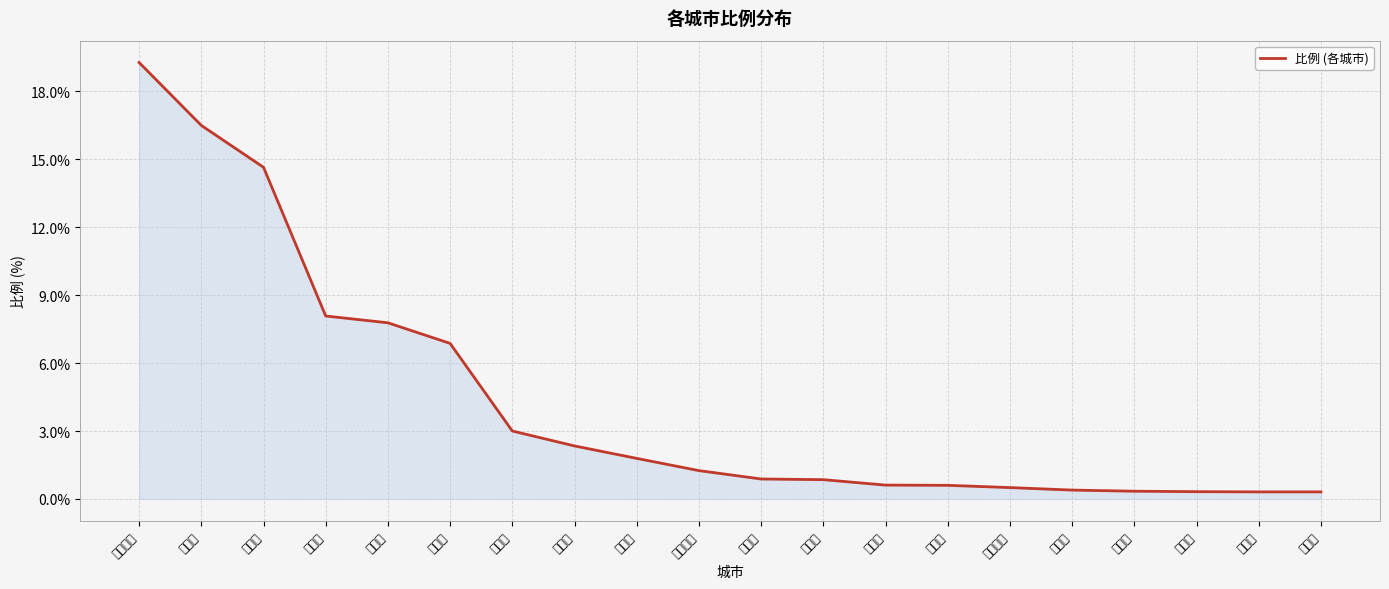

List the labels in order of value, largest first.

石家庄市, 德州市, 沧州市, 邢台市, 北京市, 保定市, 天津市, 廊坊市, 邯郸市, 张家口市, 唐山市, 济南市, 滨州市, 聊城市, 秦皇岛市, 潍坊市, 郑州市, 菏泽市, 承德市, 太原市